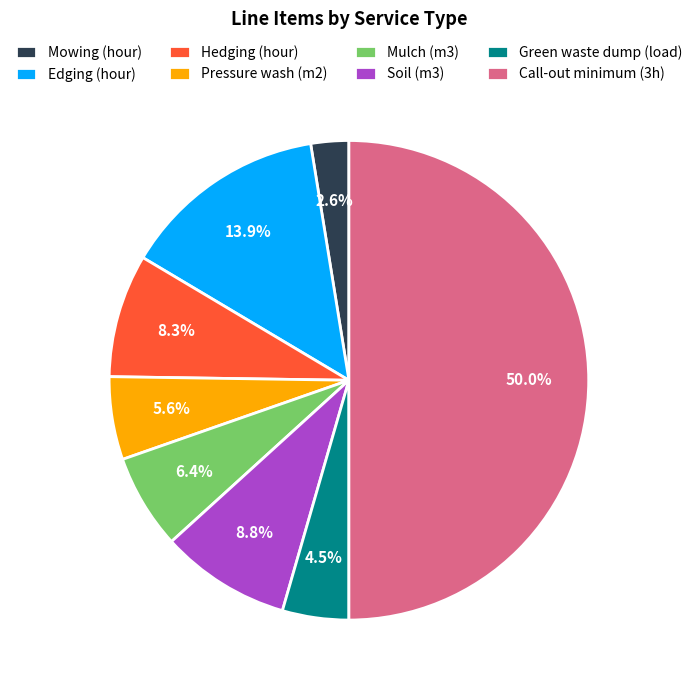

Is it true that Soil (m3) is 9% of the pie?

True